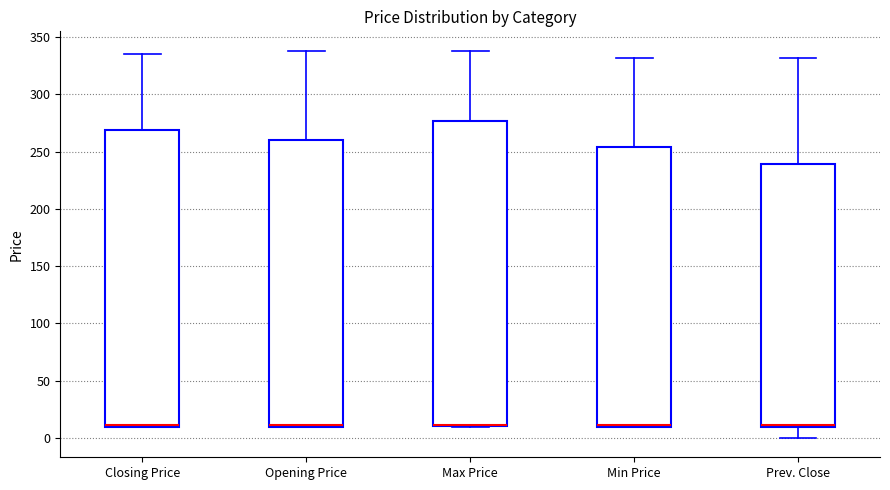

Where is the upper edge of the box for Opening Price on the y-axis? The values are not printed on the chart, so give them approximately, as read against the axis.

260